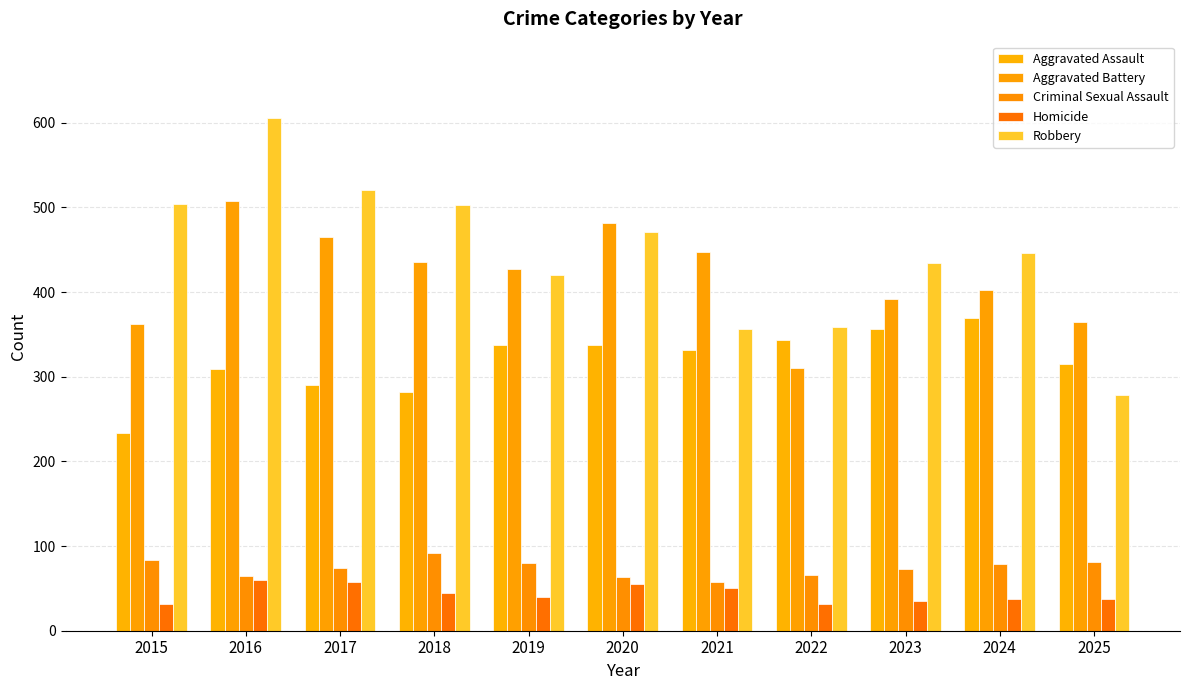

Reading left to right, list all the values displayed in this chart.

Aggravated Assault: 2015=234	2016=309	2017=290	2018=282	2019=337	2020=337	2021=332	2022=343	2023=356	2024=369	2025=315
Aggravated Battery: 2015=362	2016=508	2017=465	2018=435	2019=427	2020=481	2021=447	2022=310	2023=392	2024=402	2025=365
Criminal Sexual Assault: 2015=84	2016=65	2017=74	2018=92	2019=80	2020=64	2021=57	2022=66	2023=73	2024=79	2025=81
Homicide: 2015=32	2016=60	2017=57	2018=44	2019=40	2020=55	2021=50	2022=32	2023=35	2024=38	2025=38
Robbery: 2015=504	2016=605	2017=520	2018=503	2019=420	2020=471	2021=356	2022=359	2023=434	2024=446	2025=278